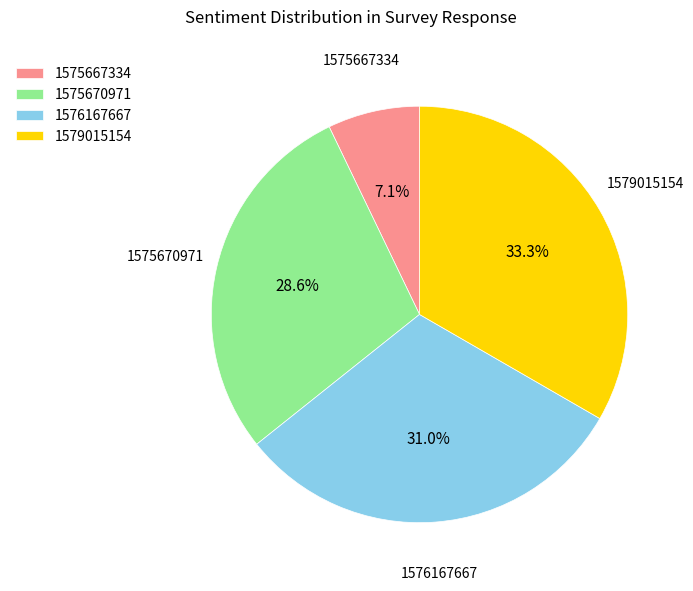

Rank the categories by value from lowest to highest.

1575667334, 1575670971, 1576167667, 1579015154